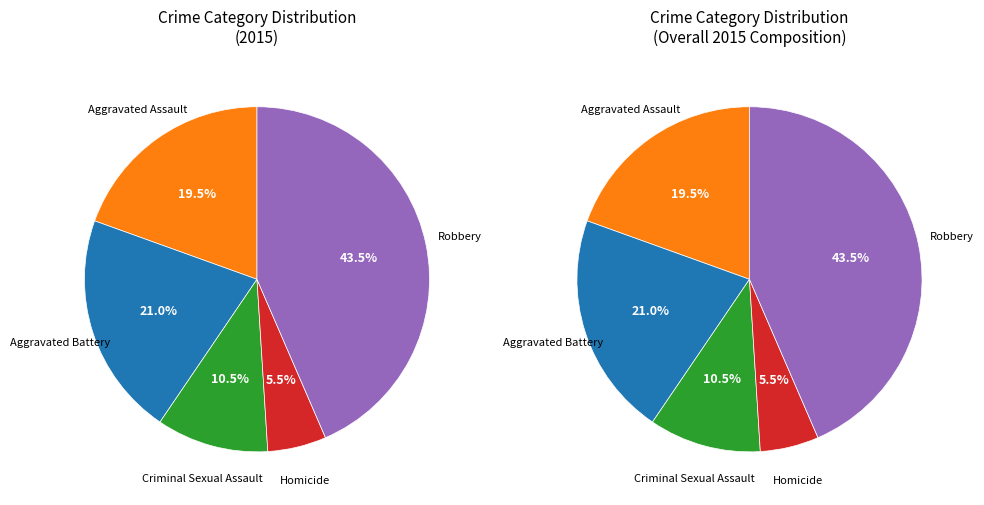

To the nearest percent, what percentage of the pie is Aggravated Assault?

20%